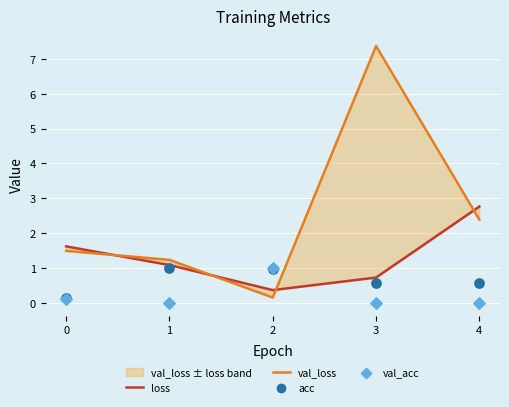

At which category is the sum across all series the highest?

3